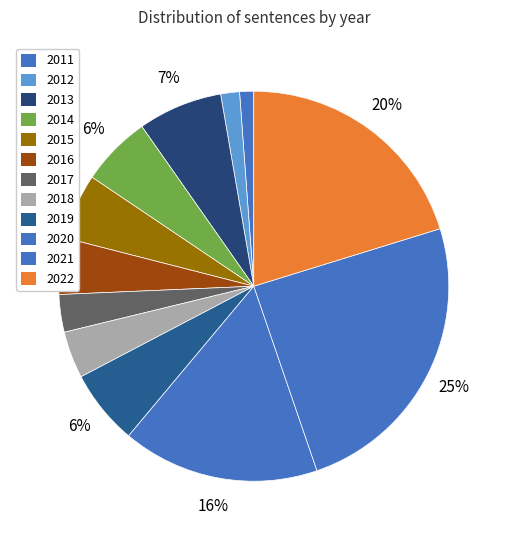

What percentage do 2017 and 2020 together represent?

21.4%